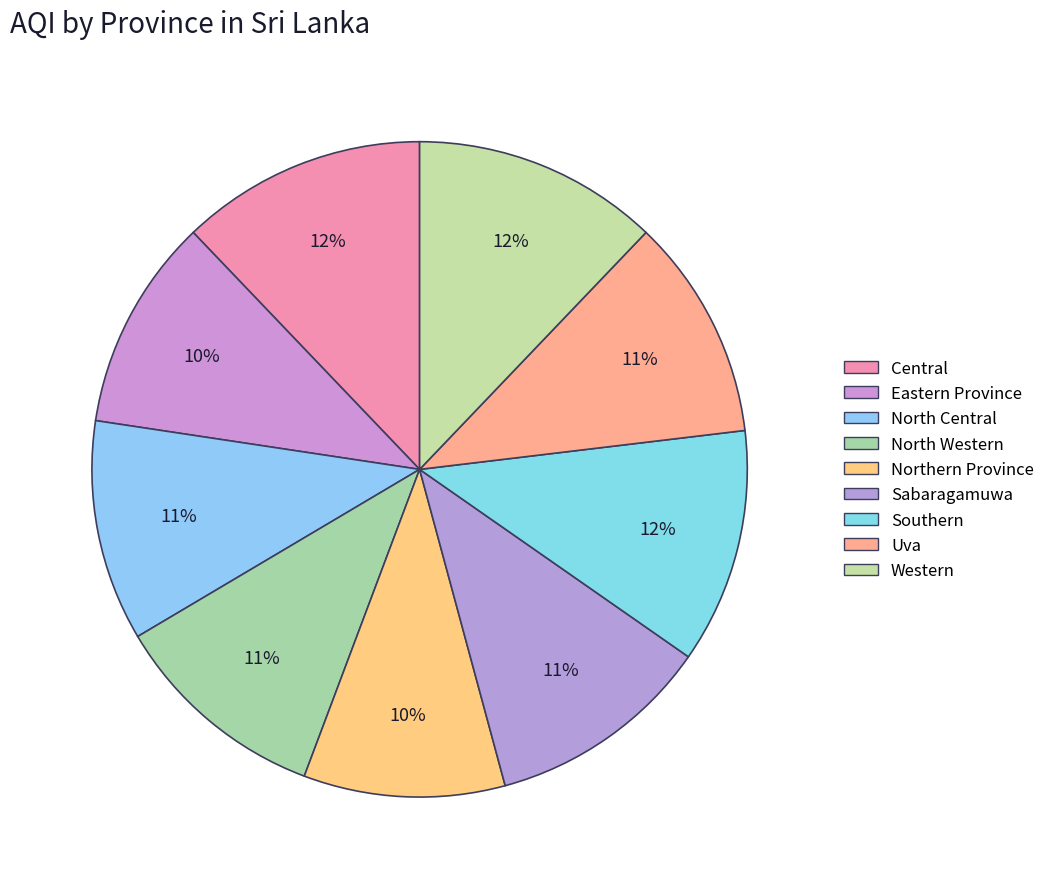

To the nearest percent, what is the combined percentage of Uva and Central?

23%